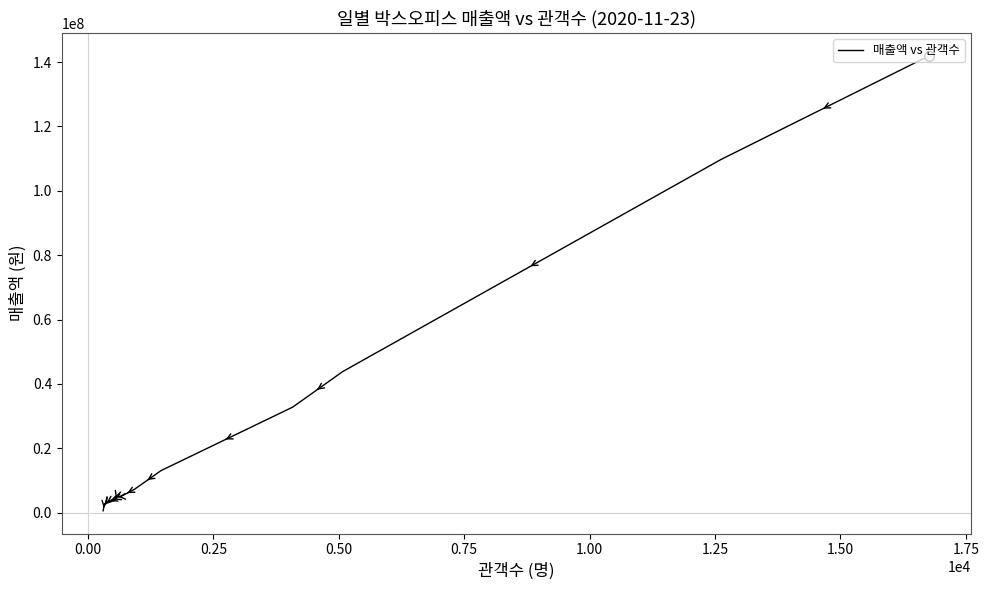

Reading left to right, transcribe all the data shown in this chart.

142001790	109725270	43837210	32791230	13116000	7266470	4996000	4926660	4272510	3935340	3453360	2857520	2543470	2466000	604000